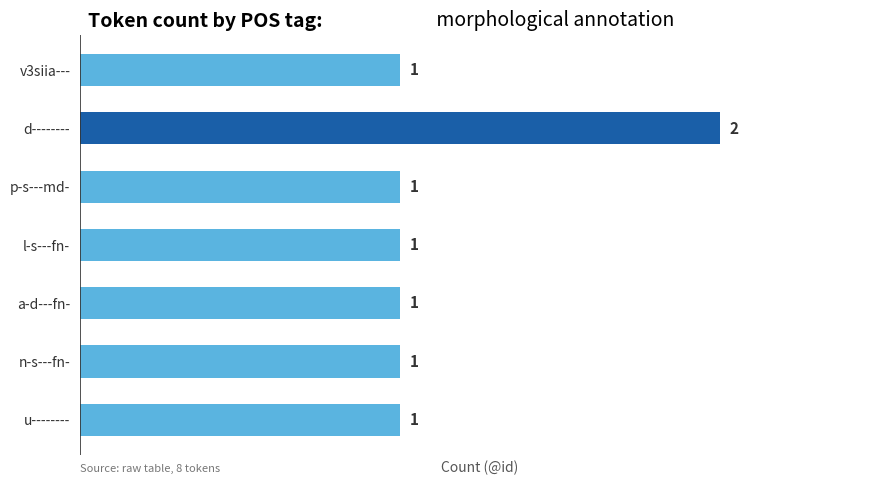

Reading top to bottom, list all the values displayed in this chart.

1	2	1	1	1	1	1